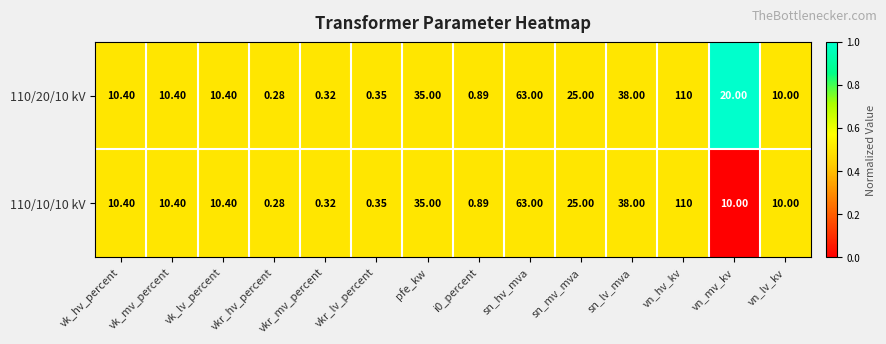

Count the number of data series in this chart.

2